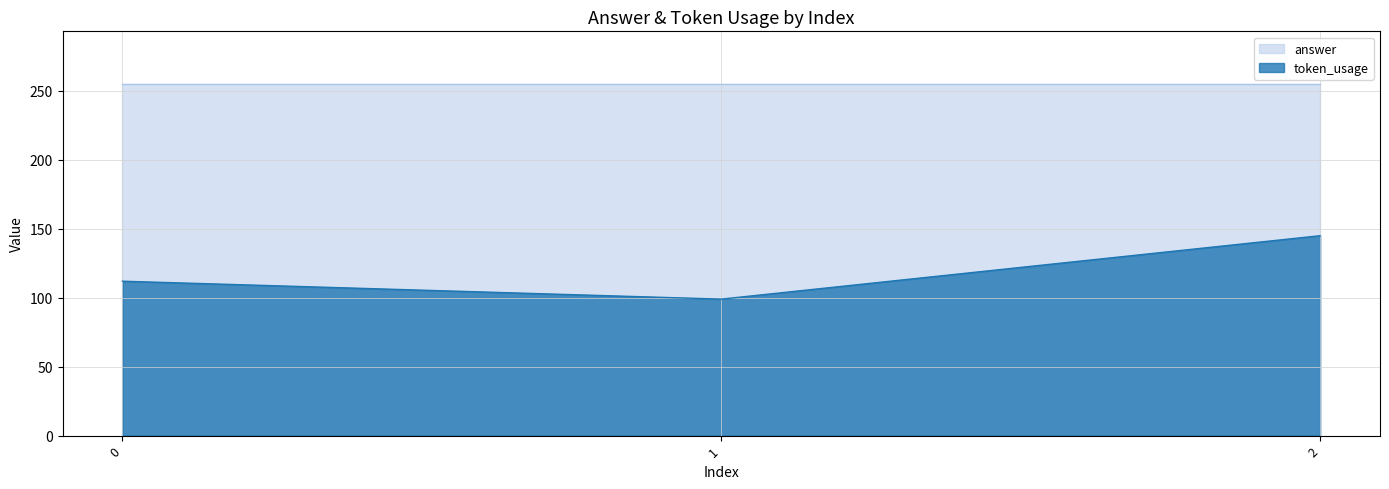

What is the value of the 3rd point from the left?

145